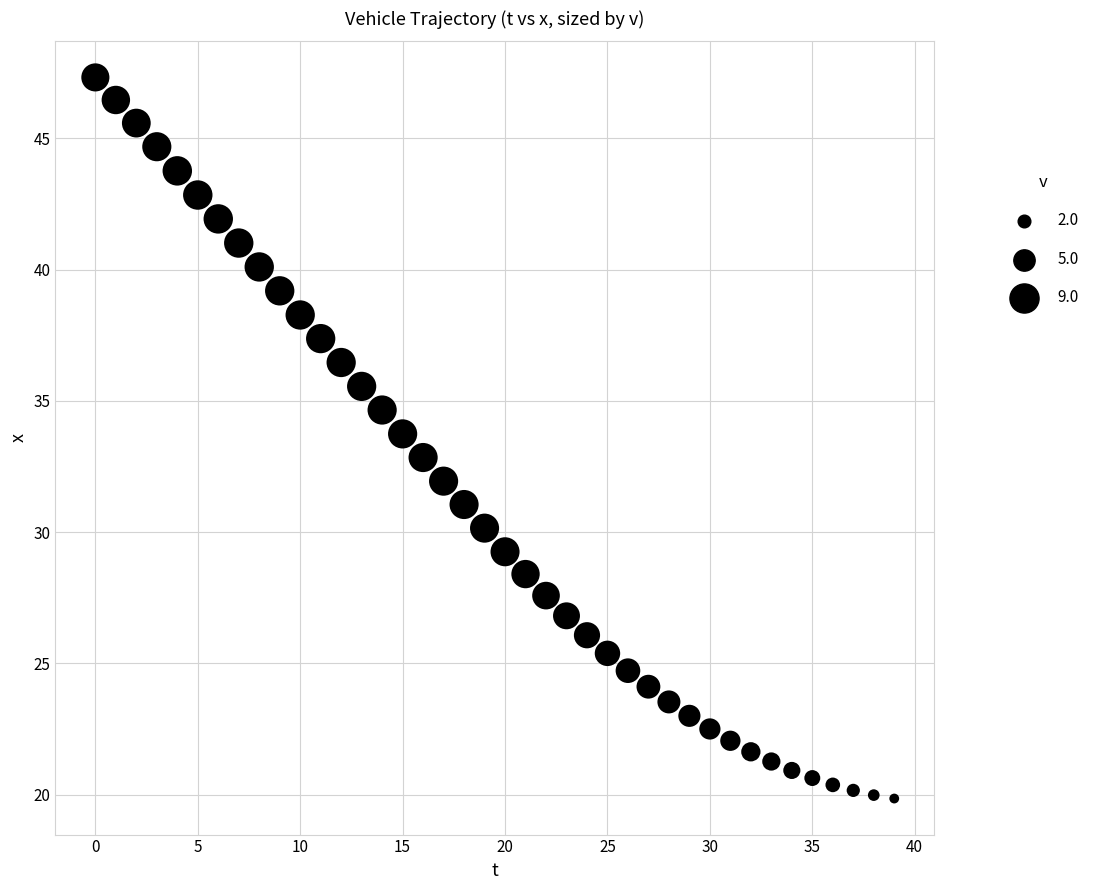

What is the range of Y values (max minus min)?

27.5